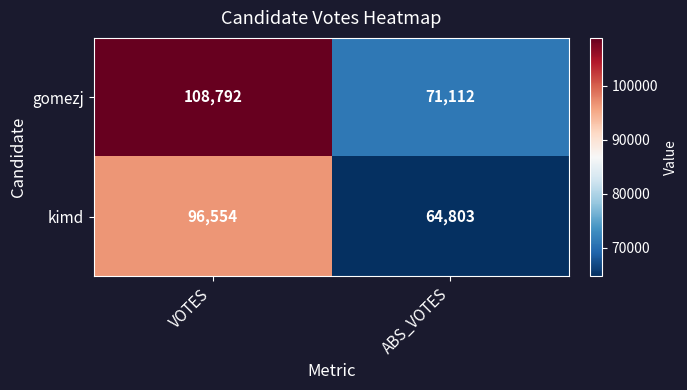

Which series changed the most between VOTES and ABS_VOTES?

gomezj